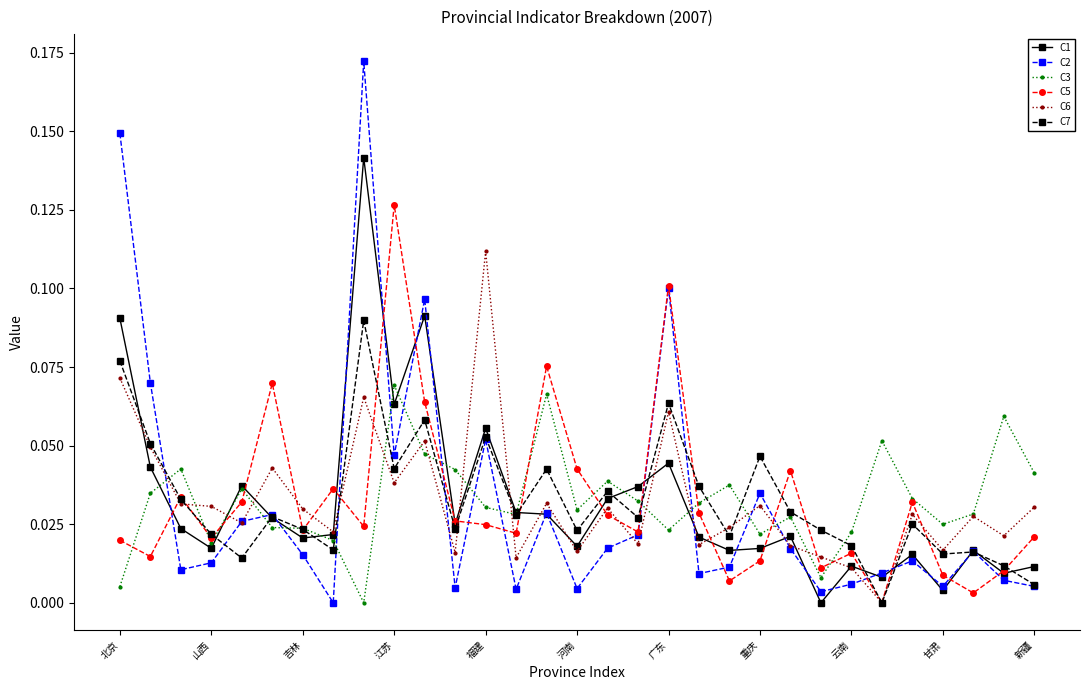

Which series has the largest range (max minus min)?

C2